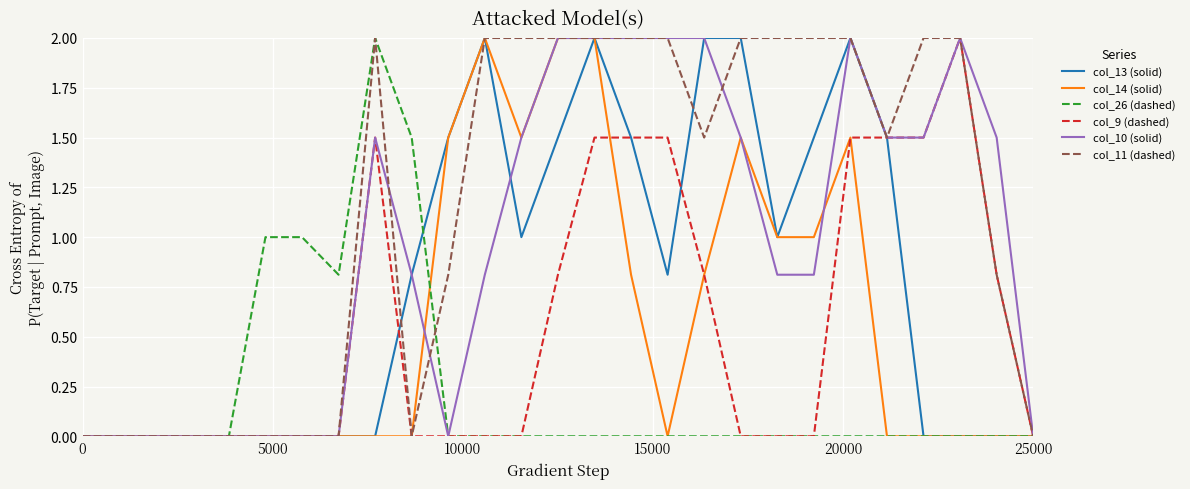

Reading left to right, list all the values displayed in this chart.

col_13 (solid): 0.0	0.0	0.0	0.0	0.0	0.0	0.0	0.0	0.0	0.8	1.5	2.0	1.0	1.5	2.0	1.5	0.8	2.0	2.0	1.0	1.5	2.0	1.5	0.0	0.0	0.0	0.0
col_14 (solid): 0.0	0.0	0.0	0.0	0.0	0.0	0.0	0.0	0.0	0.0	1.5	2.0	1.5	2.0	2.0	0.8	0.0	0.8	1.5	1.0	1.0	1.5	0.0	0.0	0.0	0.0	0.0
col_26 (dashed): 0.0	0.0	0.0	0.0	0.0	1.0	1.0	0.8	2.0	1.5	0.0	0.0	0.0	0.0	0.0	0.0	0.0	0.0	0.0	0.0	0.0	0.0	0.0	0.0	0.0	0.0	0.0
col_9 (dashed): 0.0	0.0	0.0	0.0	0.0	0.0	0.0	0.0	1.5	0.0	0.0	0.0	0.0	0.8	1.5	1.5	1.5	0.8	0.0	0.0	0.0	1.5	1.5	1.5	2.0	0.8	0.0
col_10 (solid): 0.0	0.0	0.0	0.0	0.0	0.0	0.0	0.0	1.5	0.8	0.0	0.8	1.5	2.0	2.0	2.0	2.0	2.0	1.5	0.8	0.8	2.0	1.5	1.5	2.0	1.5	0.0
col_11 (dashed): 0.0	0.0	0.0	0.0	0.0	0.0	0.0	0.0	2.0	0.0	0.8	2.0	2.0	2.0	2.0	2.0	2.0	1.5	2.0	2.0	2.0	2.0	1.5	2.0	2.0	0.8	0.0